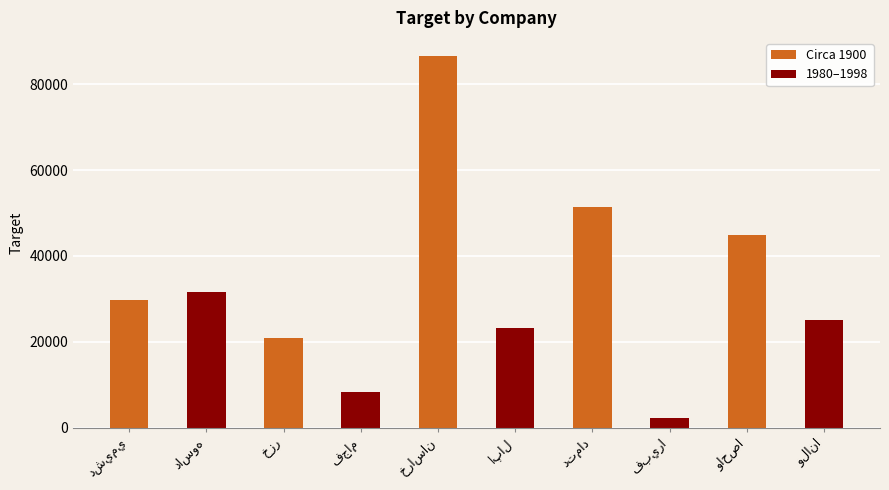

What is the minimum value shown in the chart?

2360